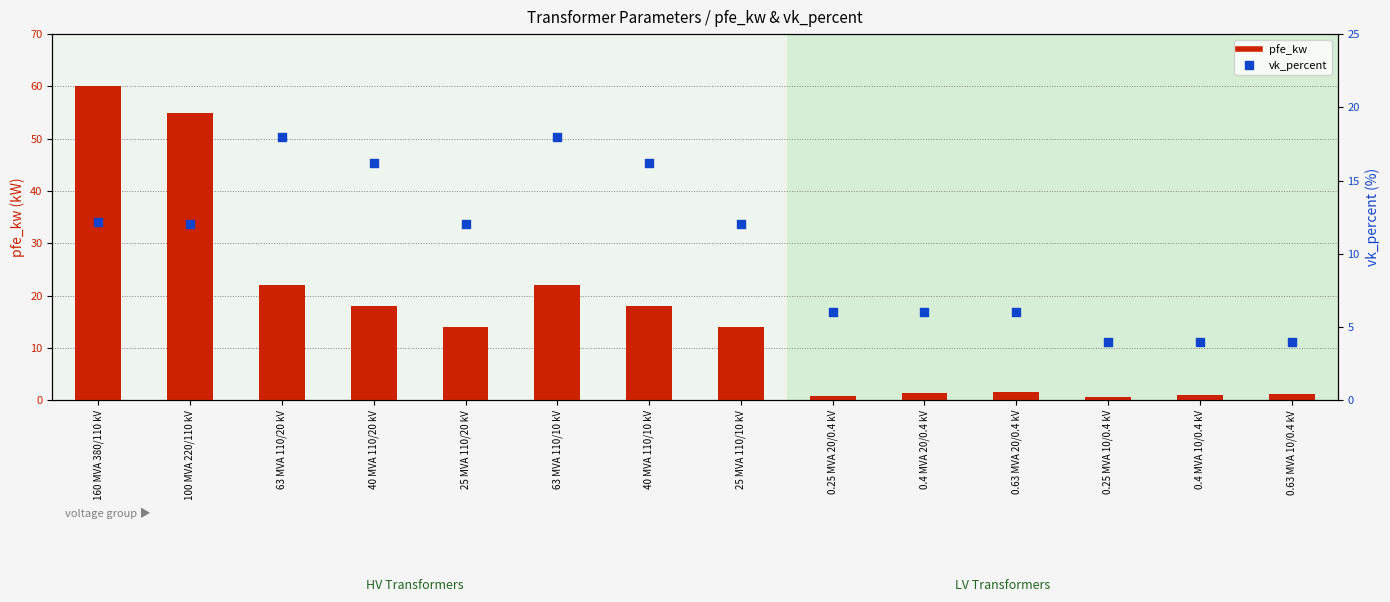

What are all the series names shown in the legend?

pfe_kw, vk_percent